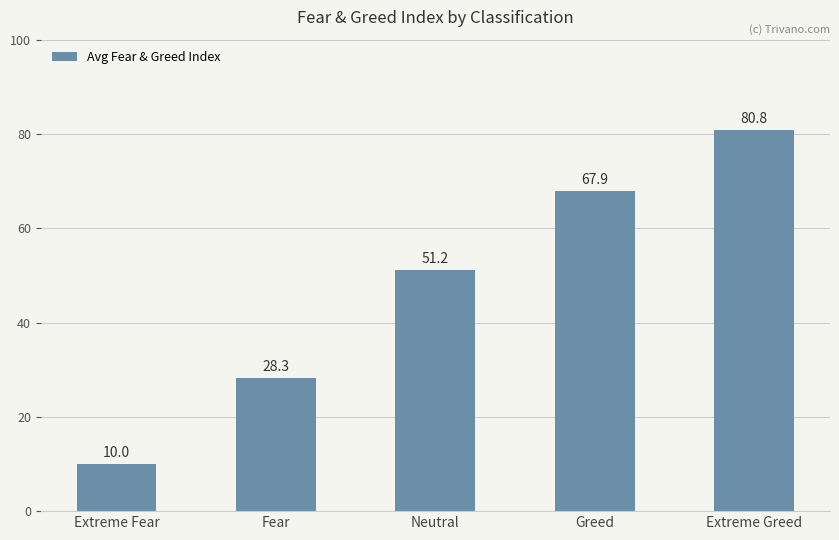

Reading right to left, list all the values displayed in this chart.

Extreme Greed=80.8	Greed=67.9	Neutral=51.2	Fear=28.3	Extreme Fear=10.0